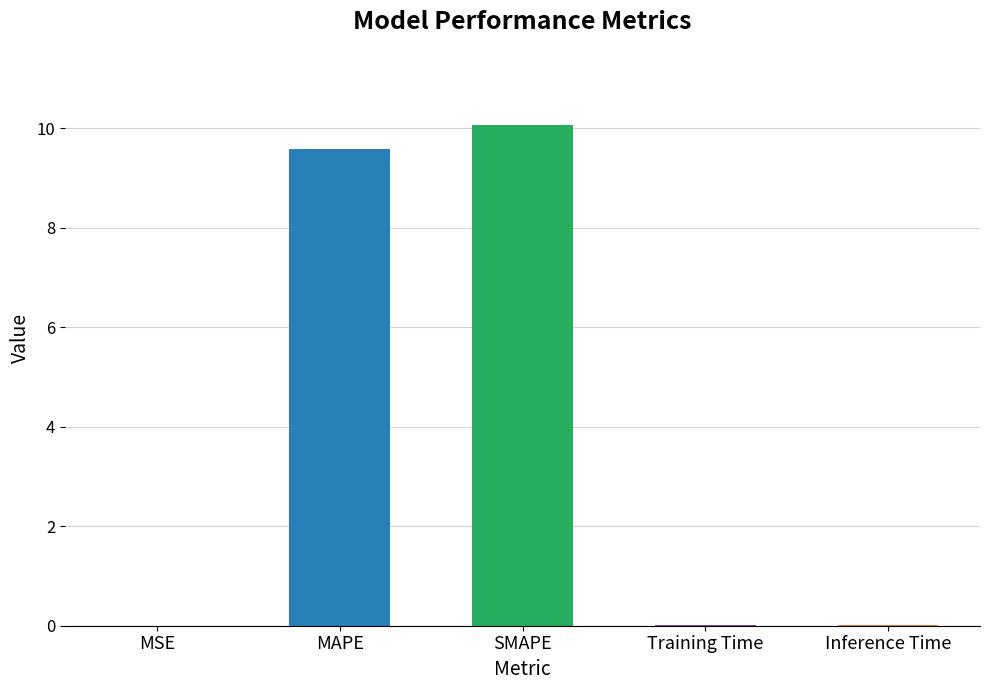

Does the chart contain stacked bars?

No